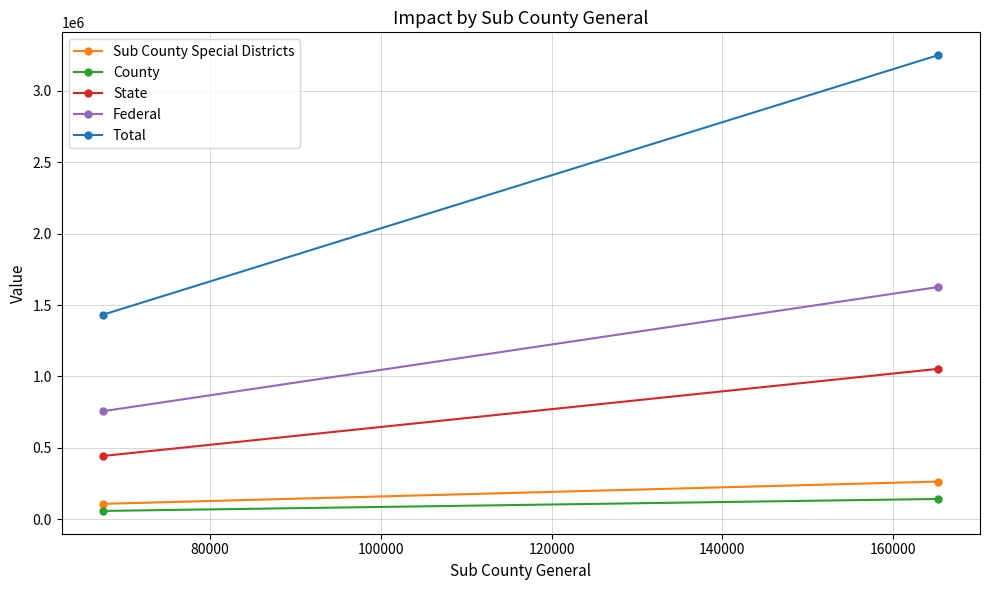

At how many categories does at least one series exceed 2188762?

1